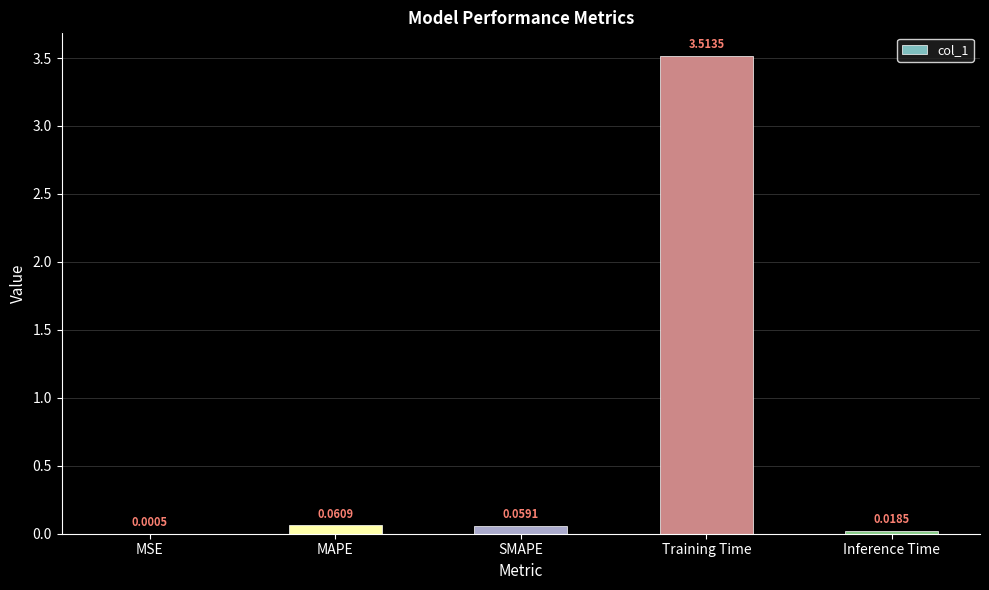

What is the change in value from MSE to MAPE?

+0.1